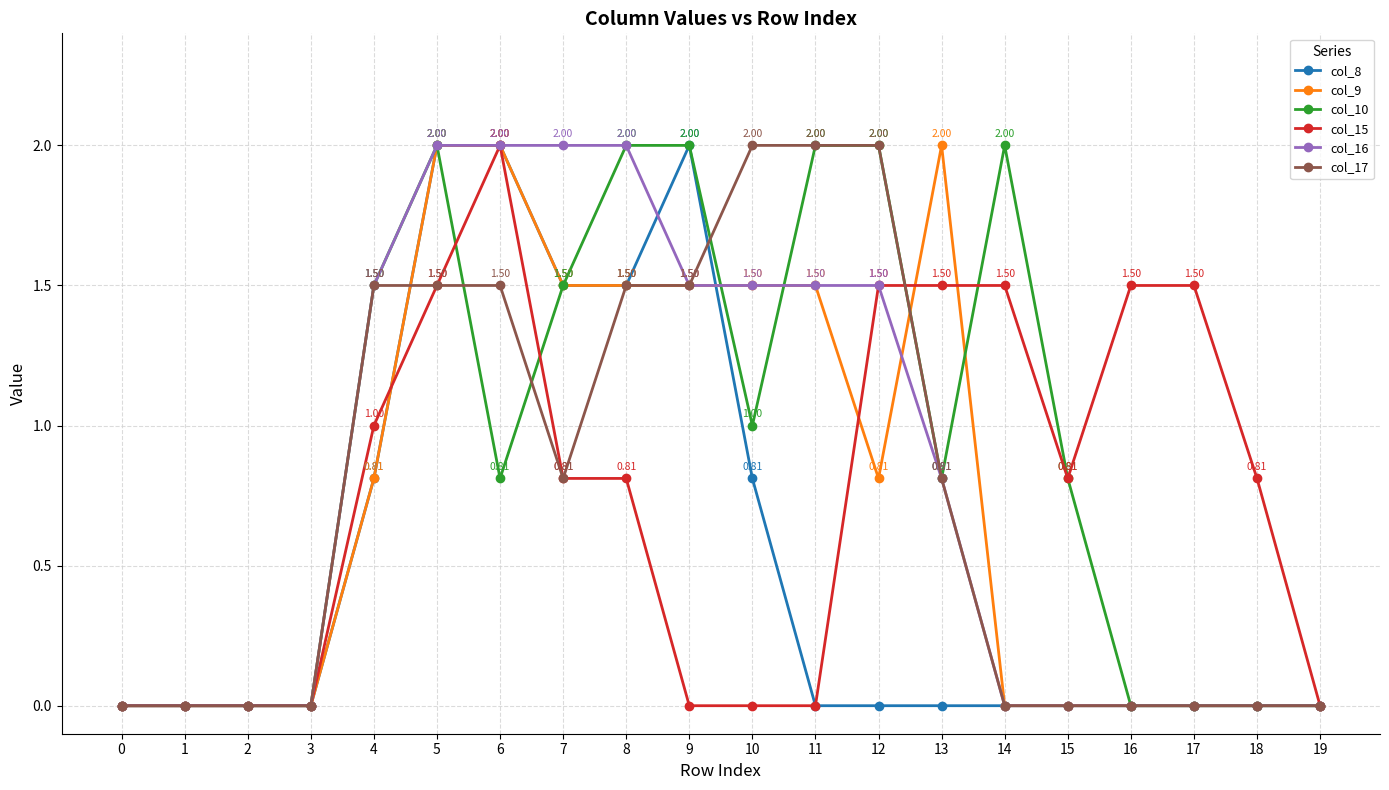

Between 11 and 15, which series saw the biggest shift?

col_17